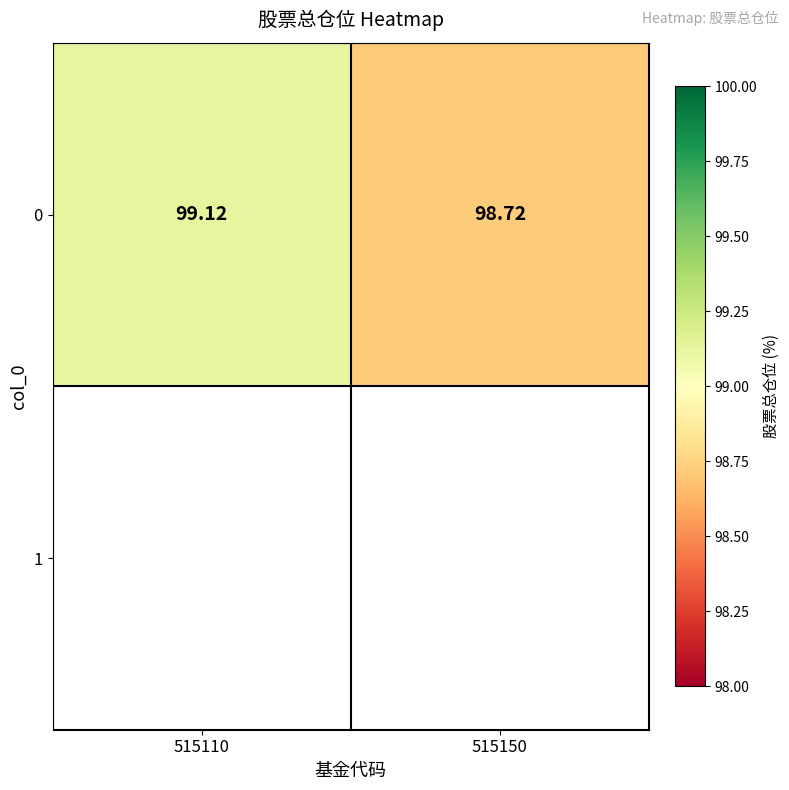

Reading left to right, extract all data points from this chart.

515110=99.1	515150=98.7